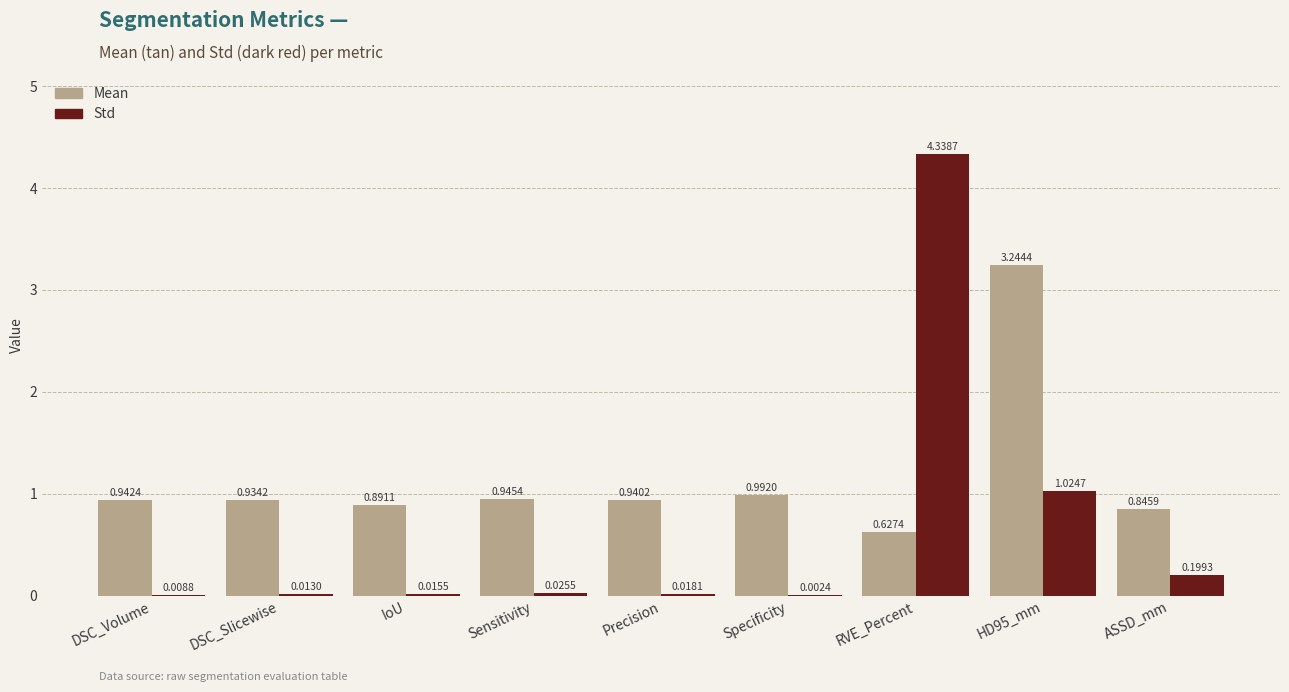

Between Specificity and ASSD_mm, which series saw the biggest shift?

Std